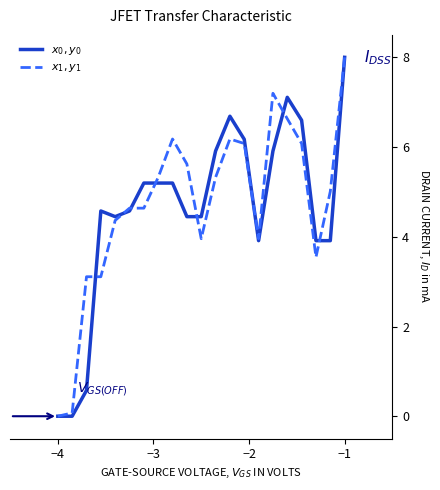

Reading right to left, what are all the values shown in this chart?

$x_0, y_0$: 8.0	3.9	3.9	6.6	7.1	5.9	3.9	6.2	6.7	5.9	4.4	4.4	5.2	5.2	5.2	4.6	4.4	4.6	0.6	0.0	0.0
$x_1, y_1$: 8.0	5.0	3.5	6.1	6.6	7.2	4.0	6.1	6.2	5.3	4.0	5.6	6.2	5.3	4.6	4.6	4.4	3.1	3.1	0.1	0.0